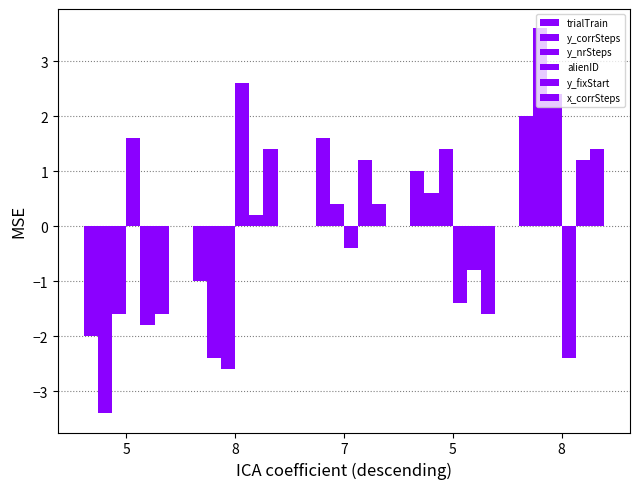

What is the total value across all series at 5?

-8.8